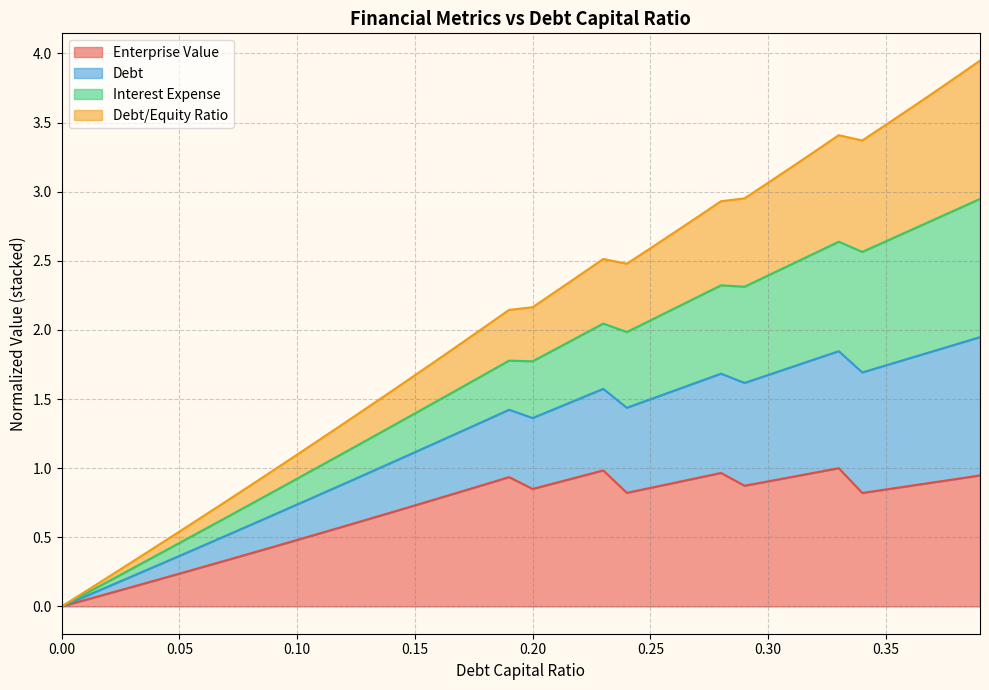

What are all the series names shown in the legend?

Enterprise Value, Debt, Interest Expense, Debt/Equity Ratio